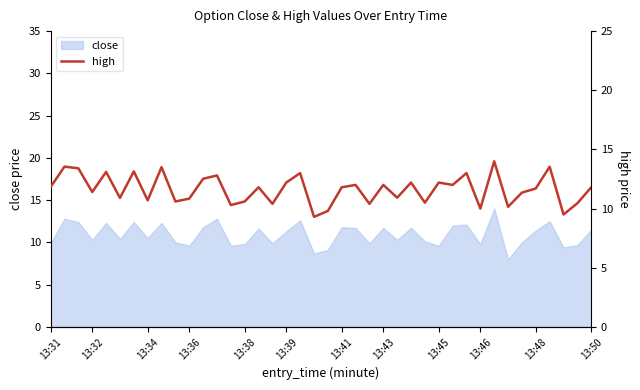

The value of close at 13:39 is 3.8. True or false?

False